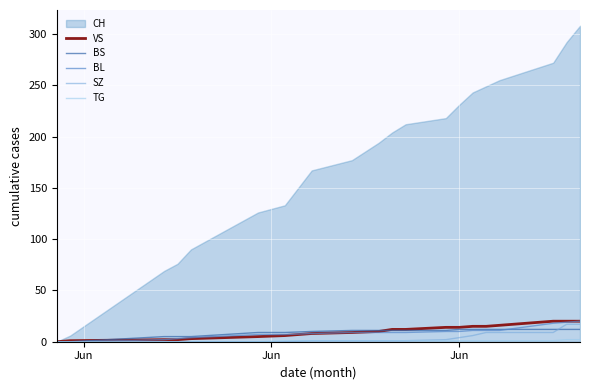

True or false: VS has more than 0 points higher than both neighbors.

False